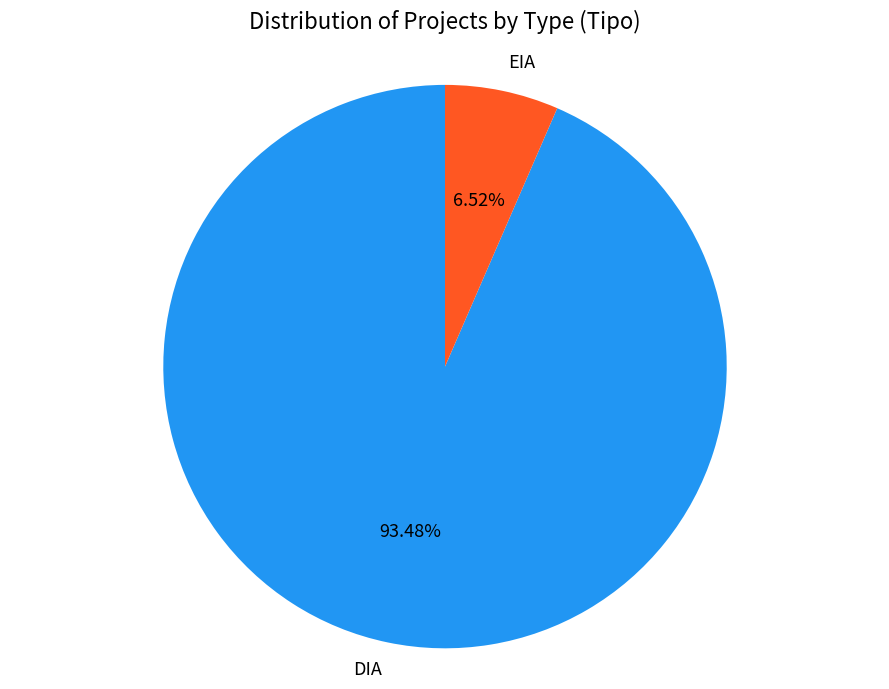

What percentage is NOT represented by DIA?

6.5%